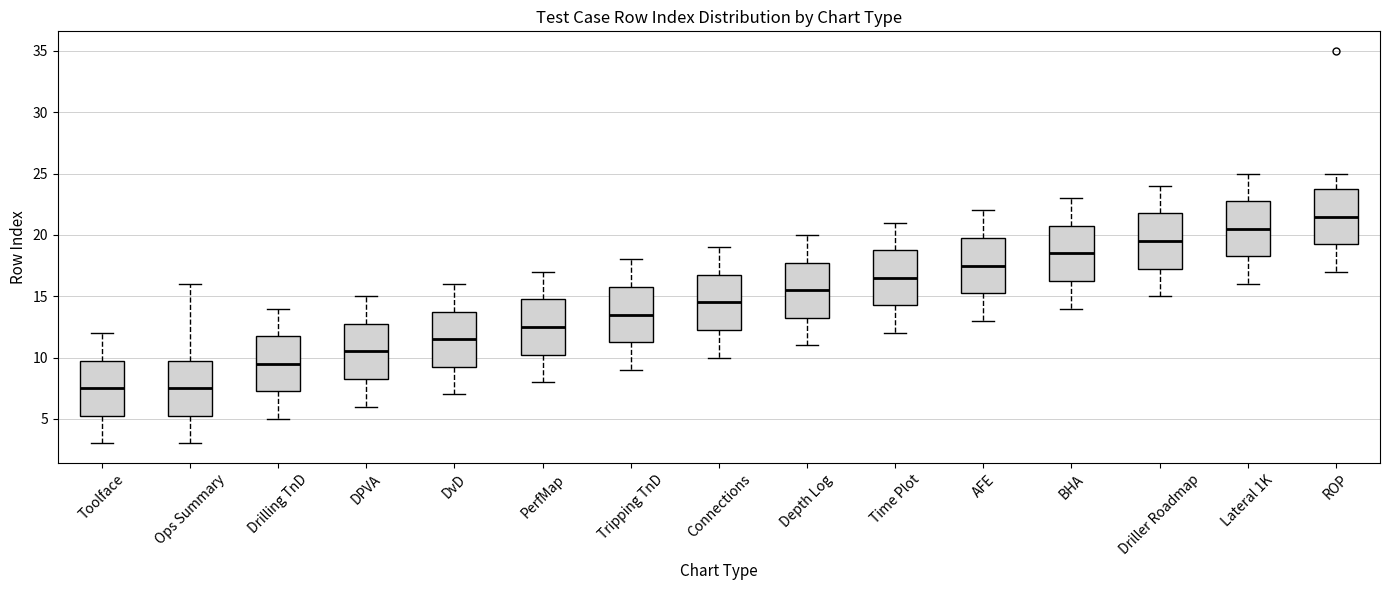

Reading left to right, read every box against the y-axis: the position of its median line, the range the box covers, and the ends of its whiskers. The values are not printed on the chart, so give them approximately, as read against the axis.

Toolface: median 7.5, box 5.5 to 10.0, whiskers 3.0 to 12.0
Ops Summary: median 7.5, box 5.5 to 10.0, whiskers 3.0 to 16.0
Drilling TnD: median 9.5, box 7.5 to 12.0, whiskers 5.0 to 14.0
DPVA: median 10.5, box 8.5 to 13.0, whiskers 6.0 to 15.0
DvD: median 11.5, box 9.5 to 14.0, whiskers 7.0 to 16.0
PerfMap: median 12.5, box 10.5 to 15.0, whiskers 8.0 to 17.0
Tripping TnD: median 13.5, box 11.5 to 16.0, whiskers 9.0 to 18.0
Connections: median 14.5, box 12.5 to 17.0, whiskers 10.0 to 19.0
Depth Log: median 15.5, box 13.5 to 18.0, whiskers 11.0 to 20.0
Time Plot: median 16.5, box 14.5 to 19.0, whiskers 12.0 to 21.0
AFE: median 17.5, box 15.5 to 20.0, whiskers 13.0 to 22.0
BHA: median 18.5, box 16.5 to 21.0, whiskers 14.0 to 23.0
Driller Roadmap: median 19.5, box 17.5 to 22.0, whiskers 15.0 to 24.0
Lateral 1K: median 20.5, box 18.5 to 23.0, whiskers 16.0 to 25.0
ROP: median 21.5, box 19.5 to 24.0, whiskers 17.0 to 25.0